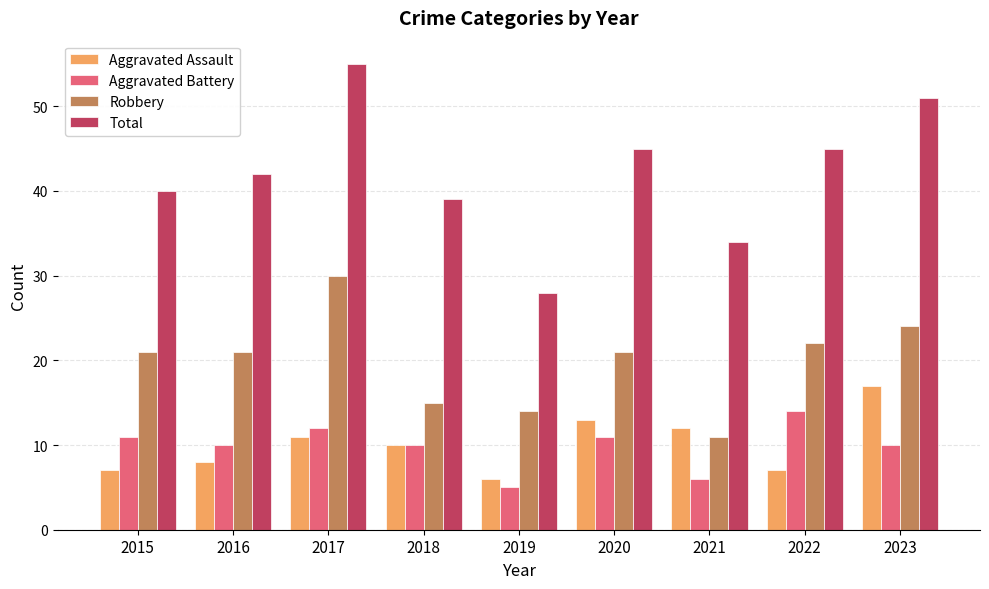

What is the difference between the maximum and minimum values in the Aggravated Assault series?

11